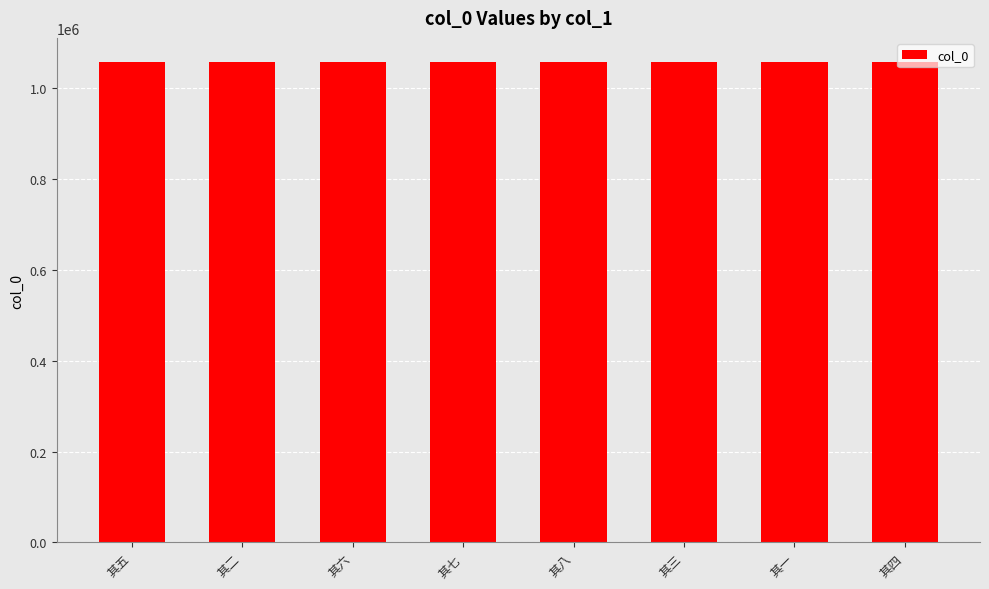

How many data points are less than 1057341?

4